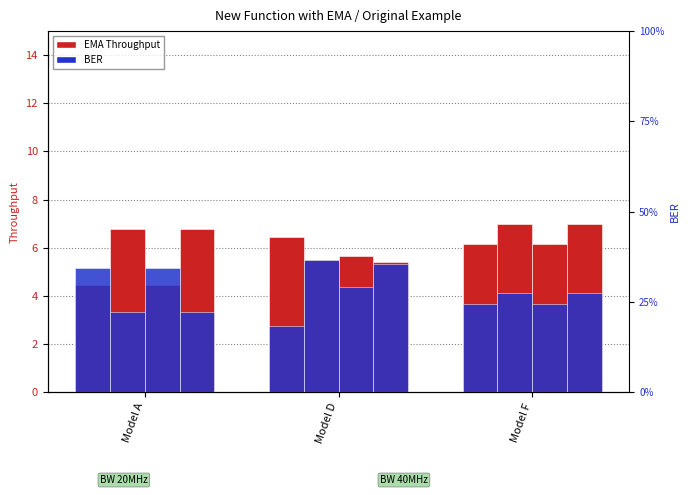

Are the bars horizontal?

No